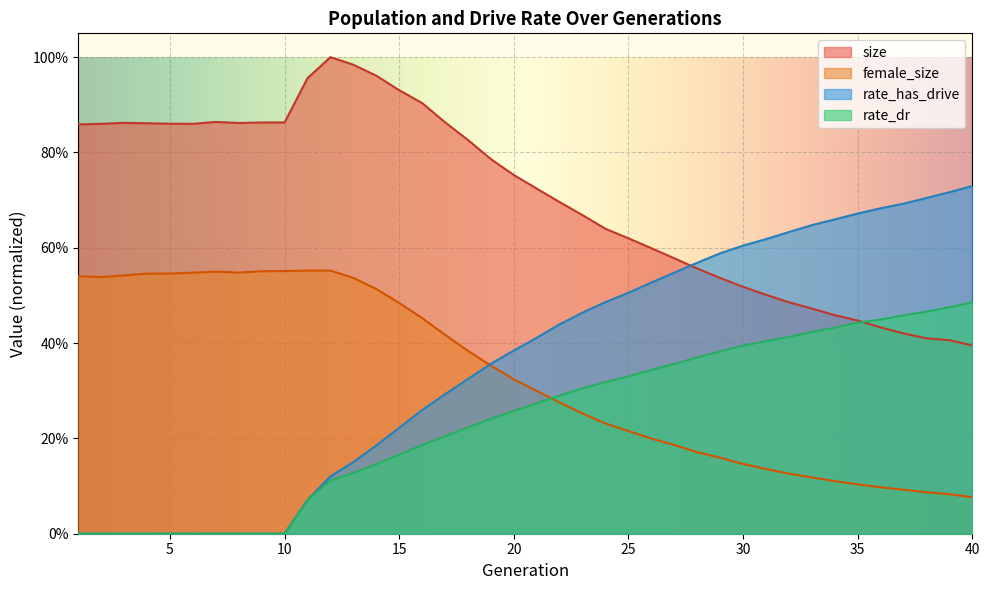

Which category has the lowest value in the rate_dr series?

1